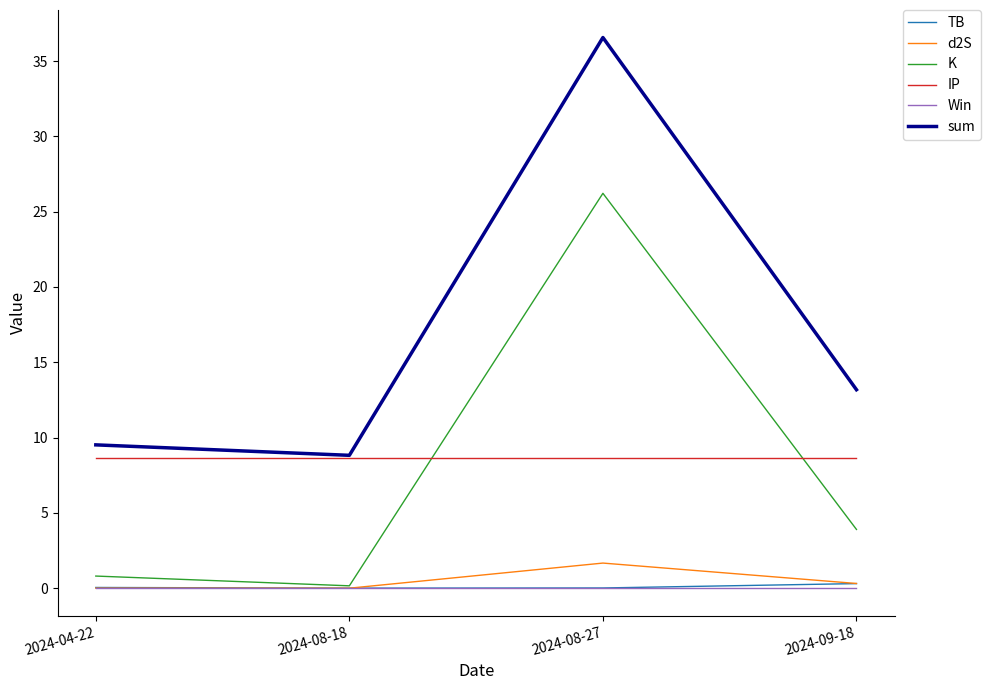

What position from the right is 2024-04-22?

4